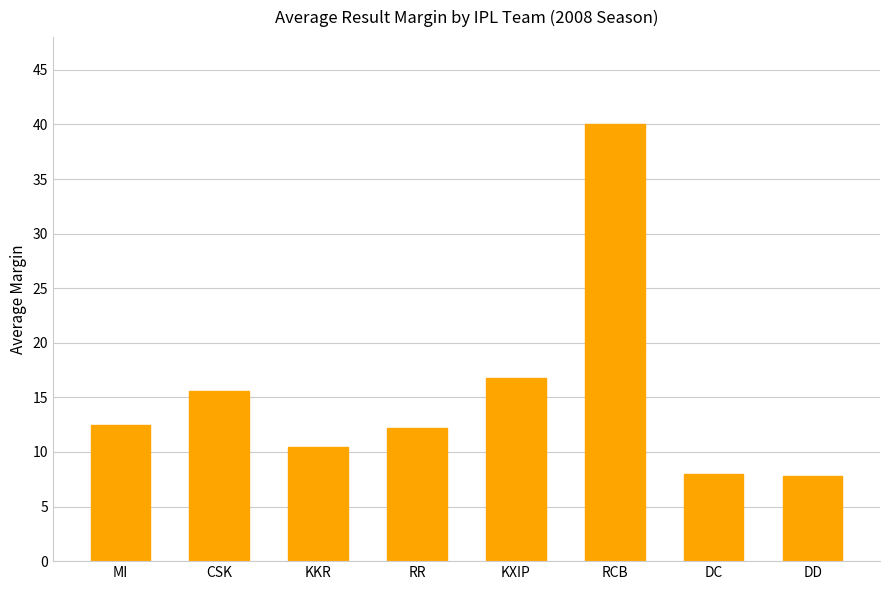

Does the chart contain any negative values?

No